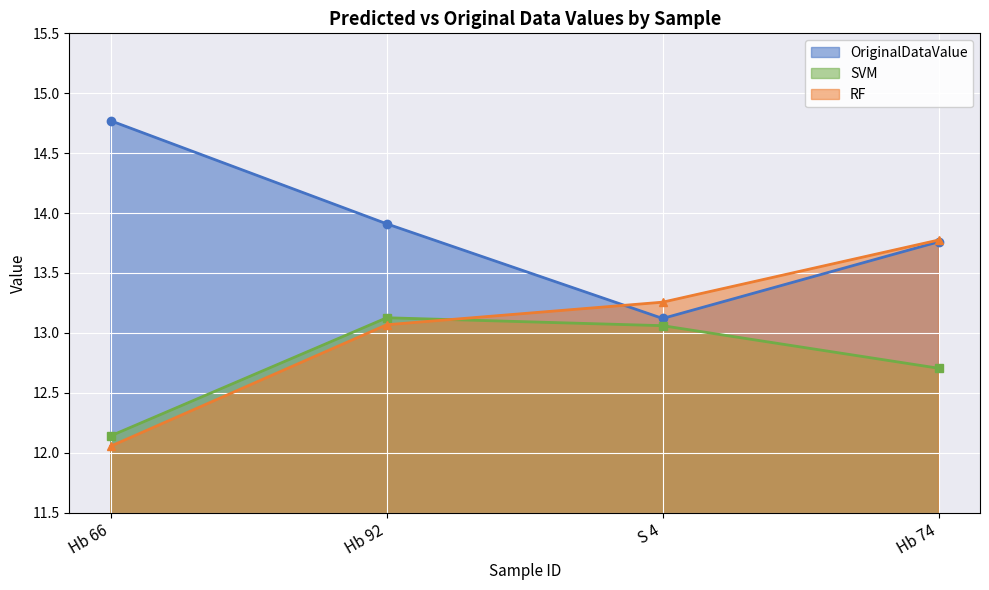

How many times do OriginalDataValue and RF cross each other?

1